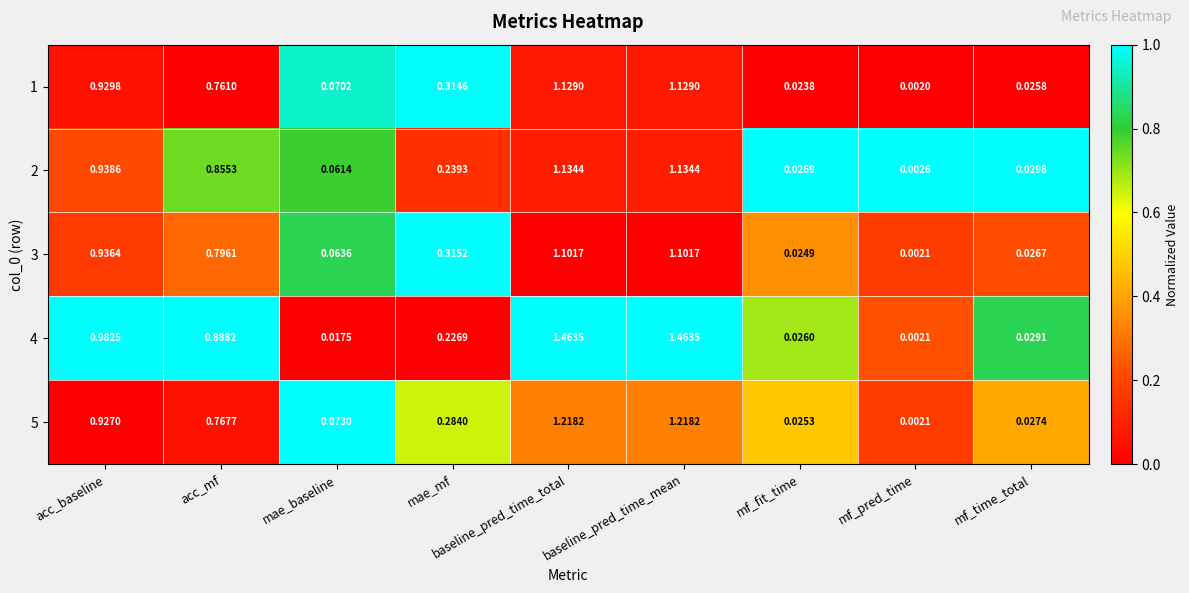

What is the difference between the highest and lowest values at baseline_pred_time_total?

0.4